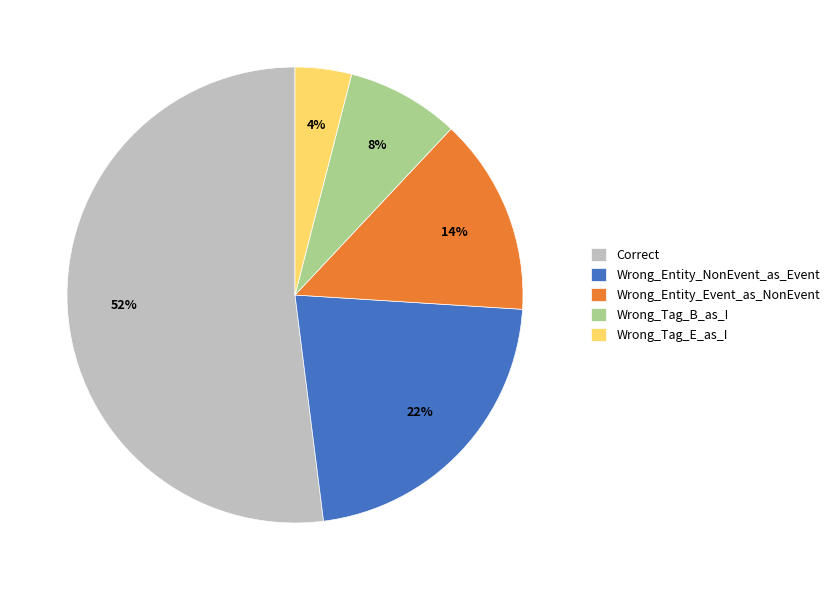

What is the largest slice in the pie chart?

Correct